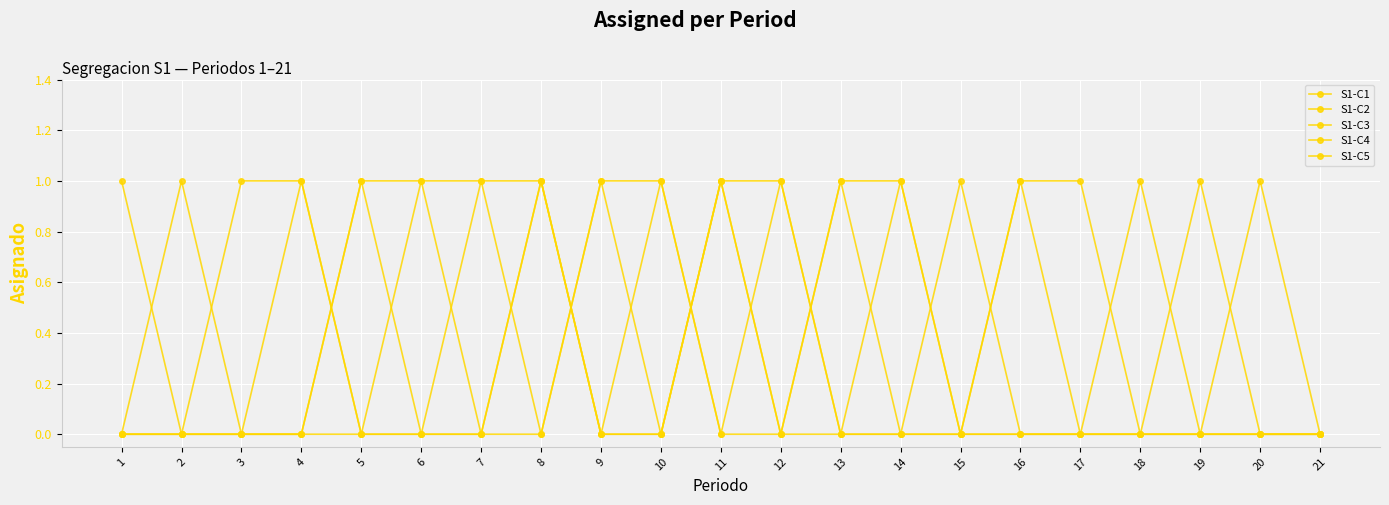

Count the number of categories in the chart.

21